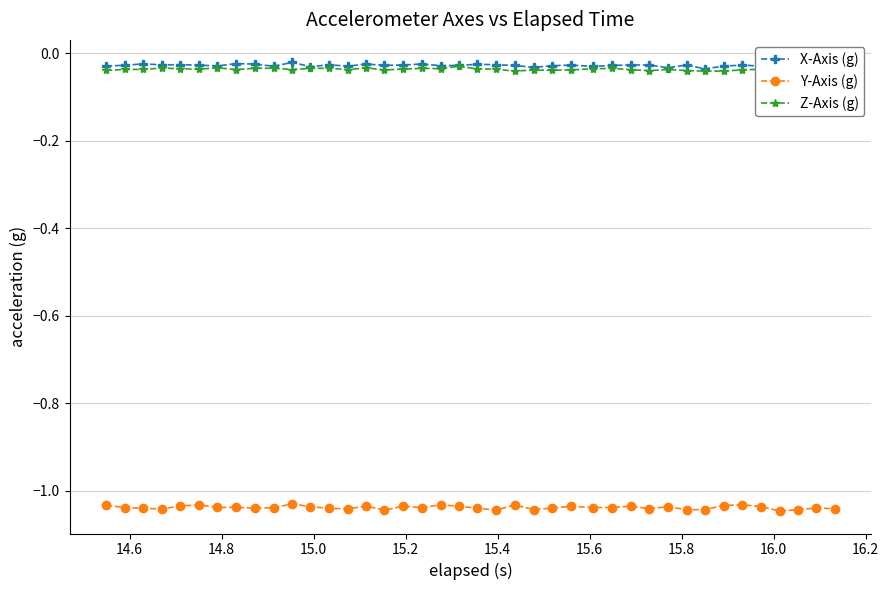

True or false: X-Axis (g) and Y-Axis (g) cross at least once.

False